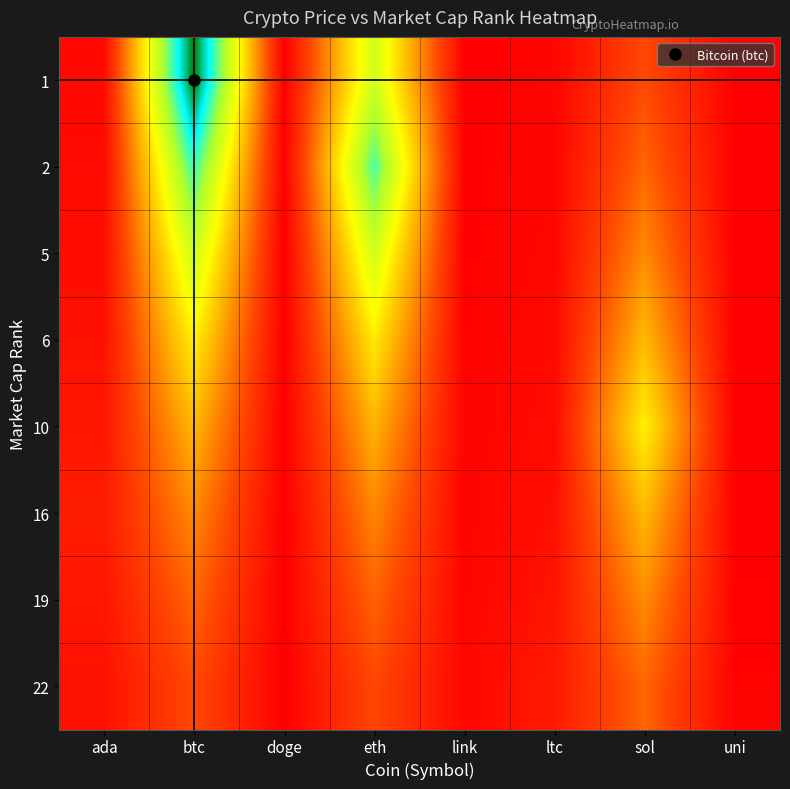

At how many categories does at least one series exceed 0?

7